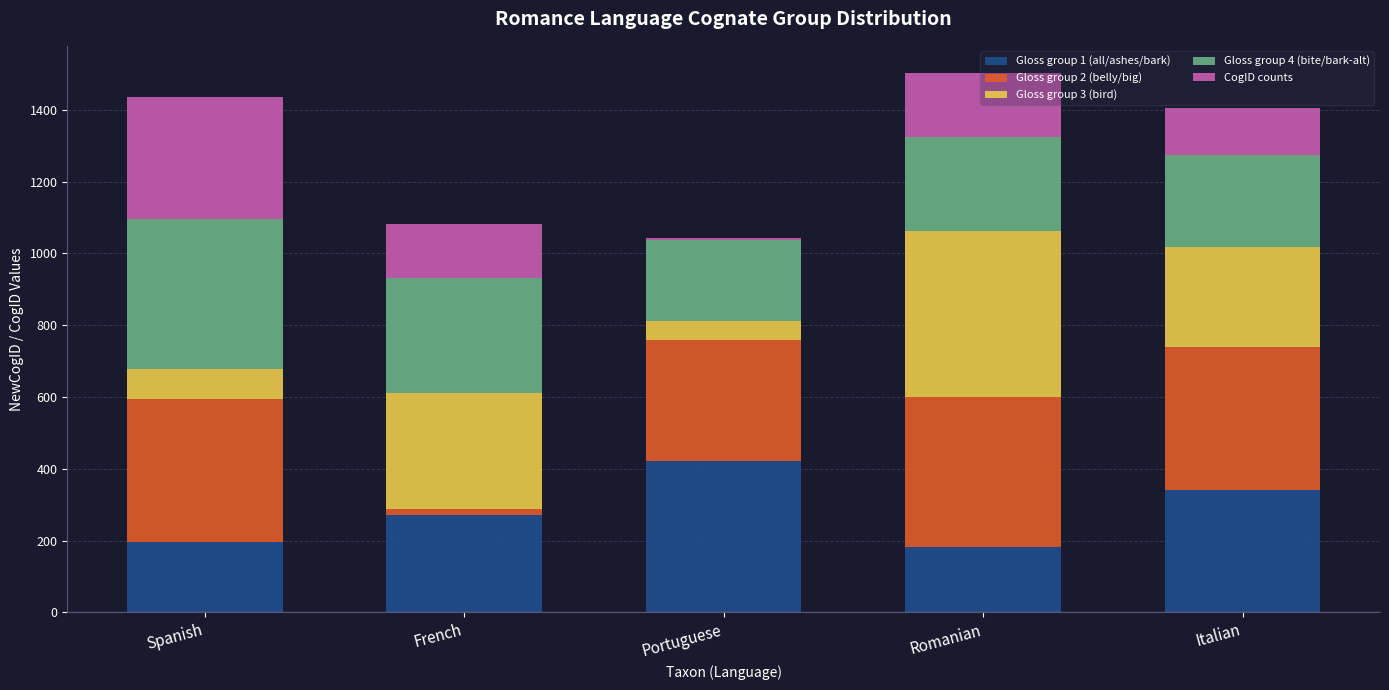

What is the total value across all series at Italian?

1404